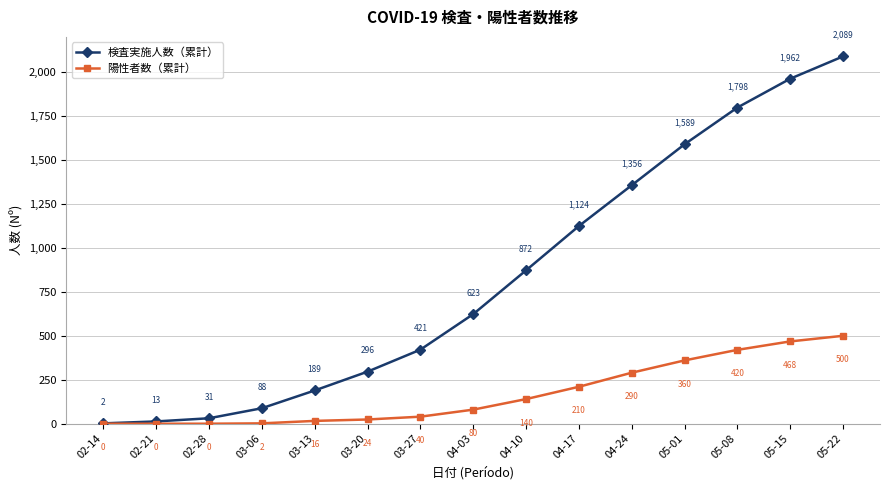

List the series in order of their overall mean, highest first.

検査実施人数（累計）, 陽性者数（累計）